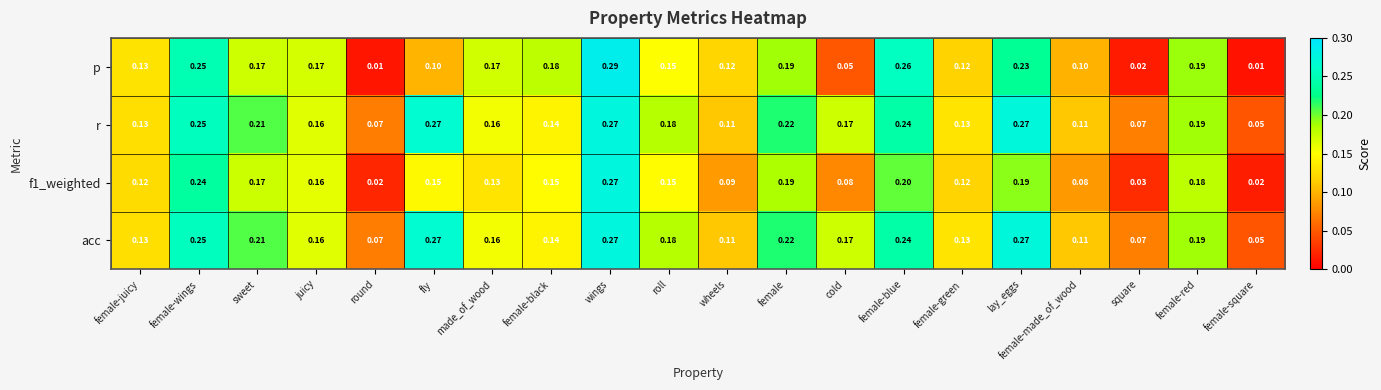

At which category is the sum across all series the highest?

wings